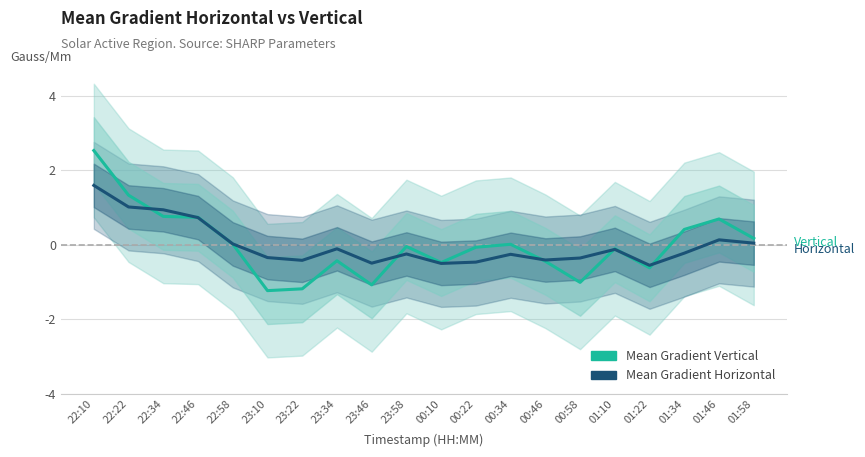

How many intersections are there between Mean Gradient Vertical and Mean Gradient Horizontal?

8